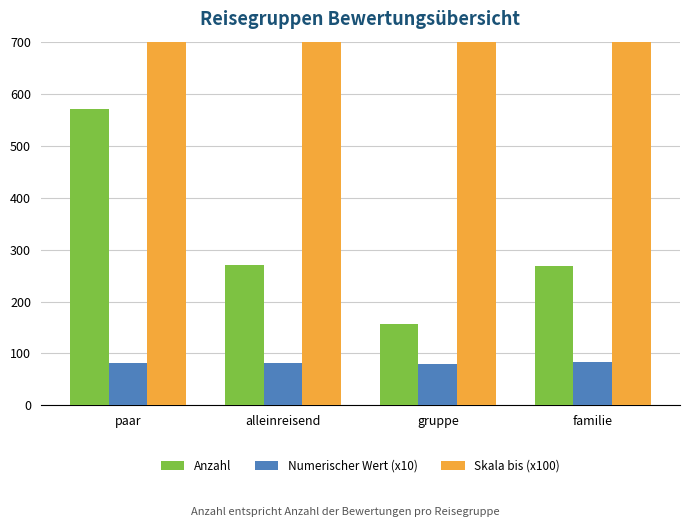

What is the label of the 3rd bar from the left?

gruppe